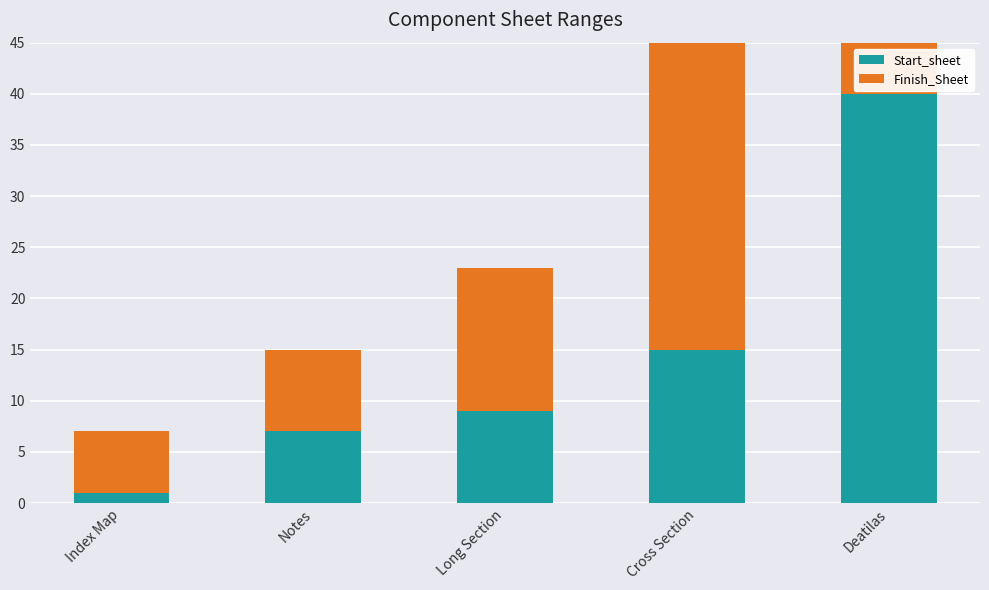

What is the difference between the second highest and second lowest values in the Finish_Sheet series?

31